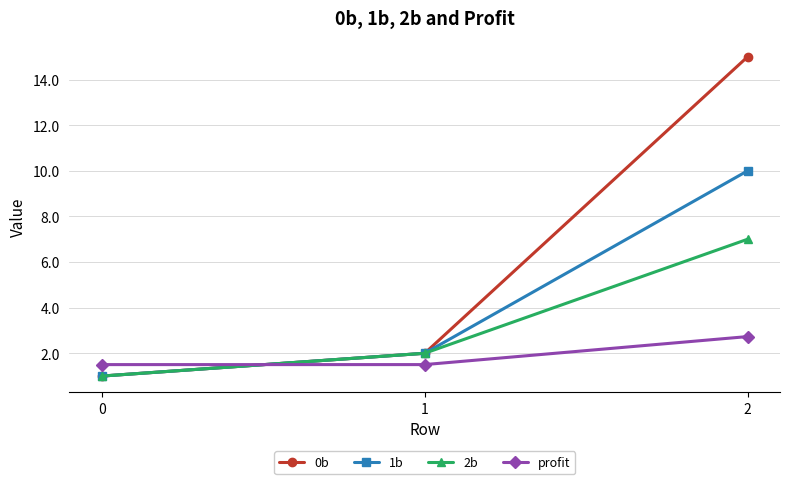

What is the maximum value for 2b?

7.0